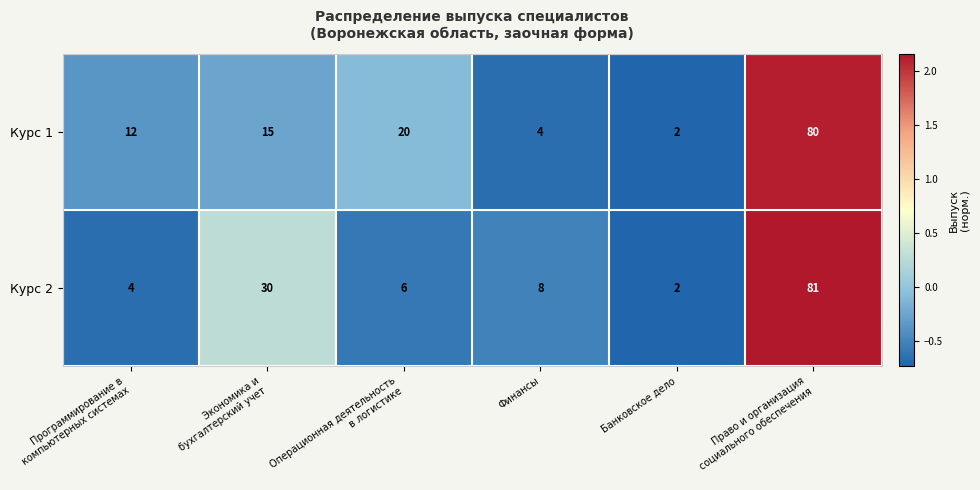

Which series has the widest spread of values?

Курс 2